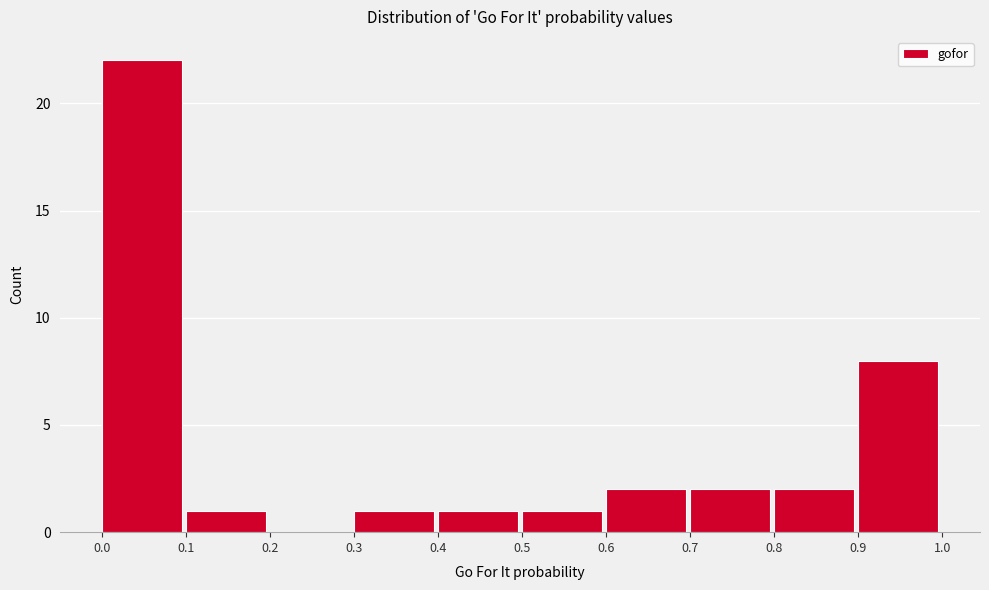

Reading left to right, transcribe this chart: for each bar, give the range it covers on the x-axis and its height. The values are not printed on the chart, so give them approximately, as read against the axis.

0.0 to 0.1: 22
0.1 to 0.2: 1
0.2 to 0.3: 0
0.3 to 0.4: 1
0.4 to 0.5: 1
0.5 to 0.6: 1
0.6 to 0.7: 2
0.7 to 0.8: 2
0.8 to 0.9: 2
0.9 to 1.0: 8